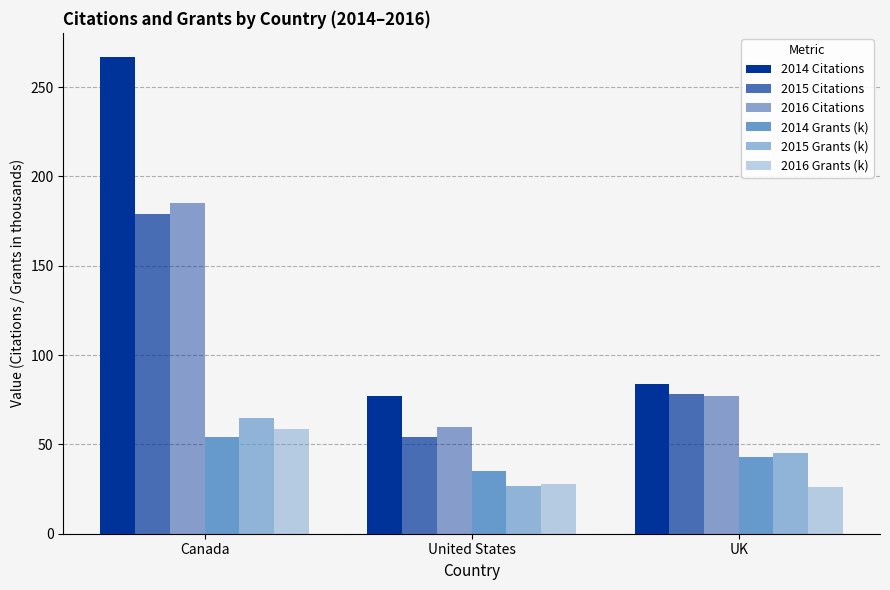

Between United States and Canada, which is larger?

Canada